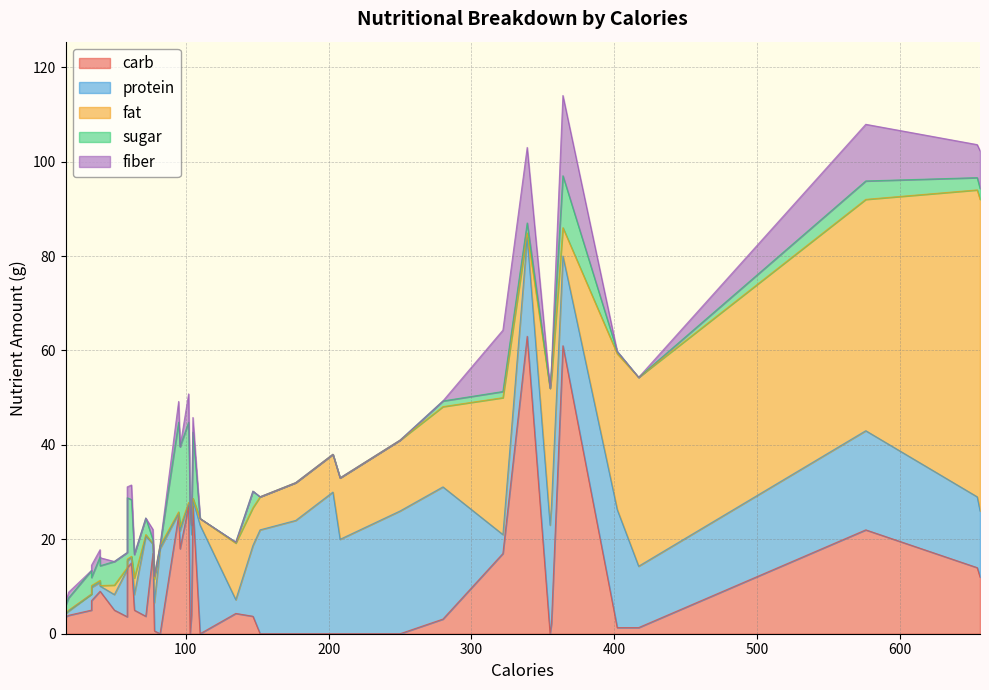

Where does the protein series first go above 14?

4